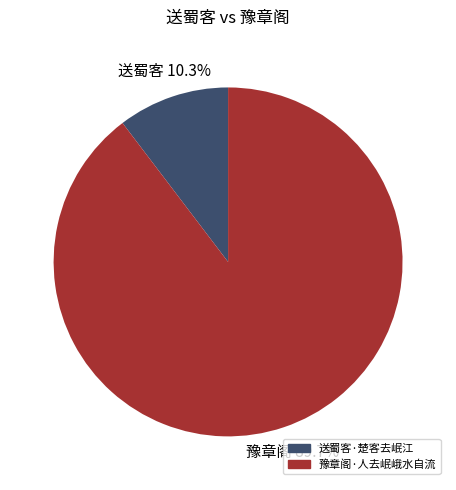

Between 送蜀客·楚客去岷江 and 豫章阁·人去岷峨水自流, which is larger?

豫章阁·人去岷峨水自流